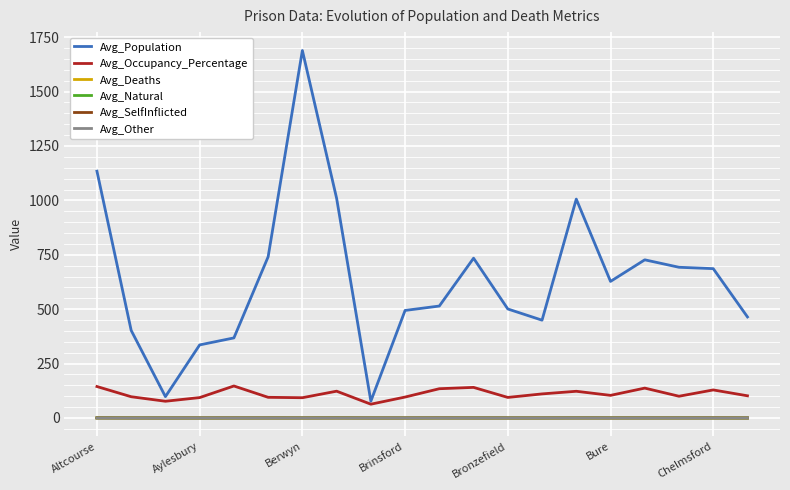

Is this an area chart (filled region under the line)?

No